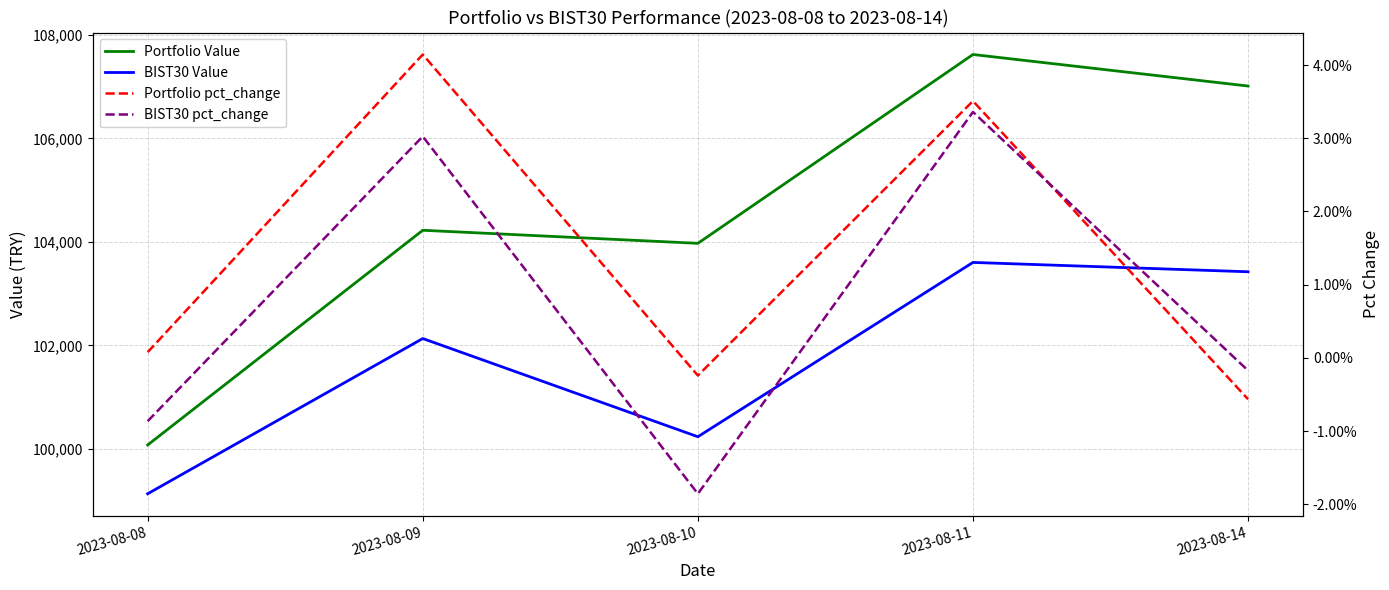

At which category does BIST30 Value reach its first local peak?

2023-08-09